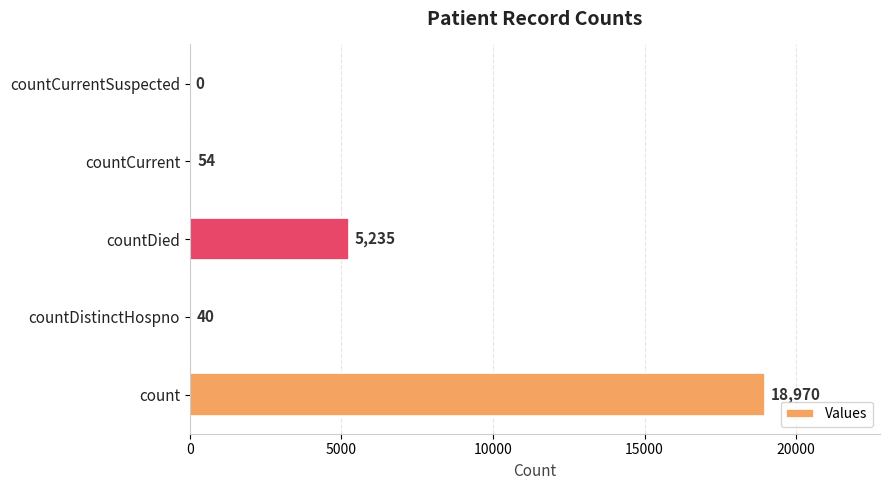

How many categories are shown in the chart?

5